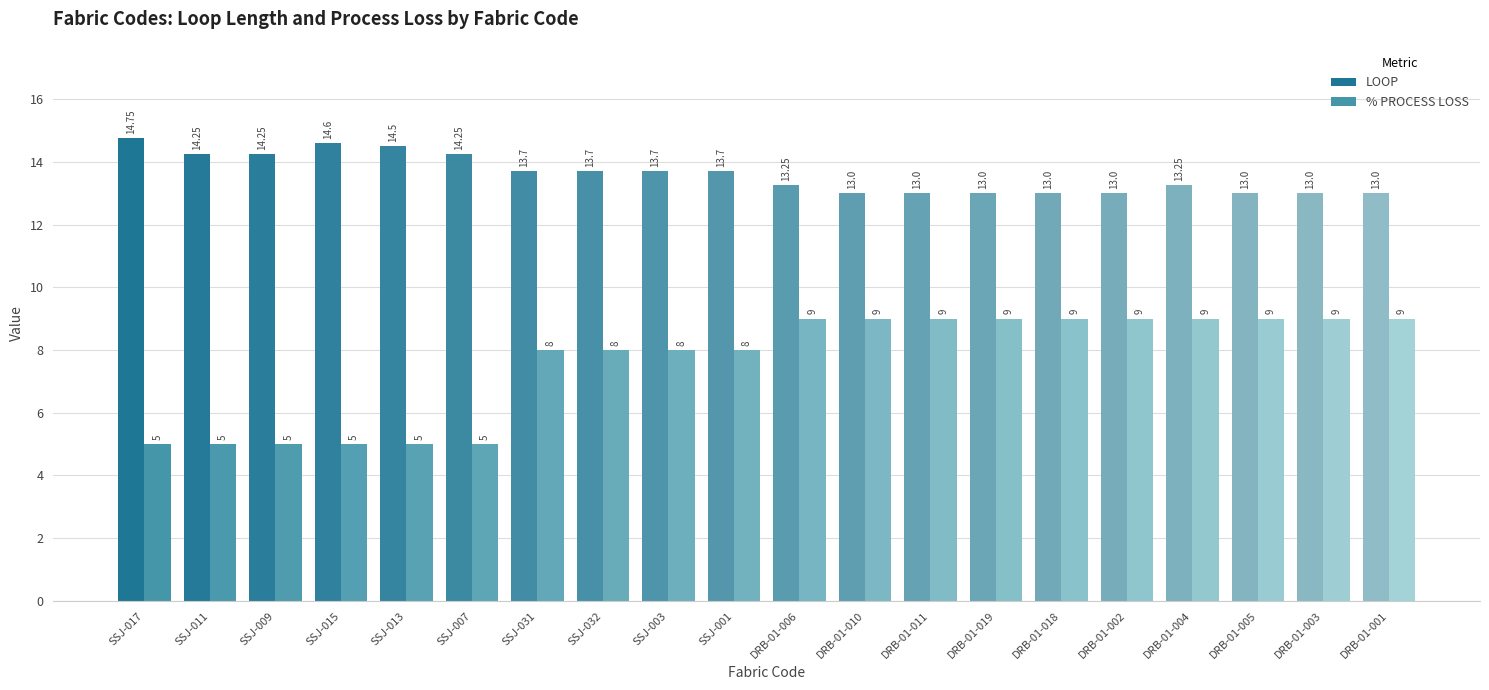

Which series has the widest spread of values?

% PROCESS LOSS